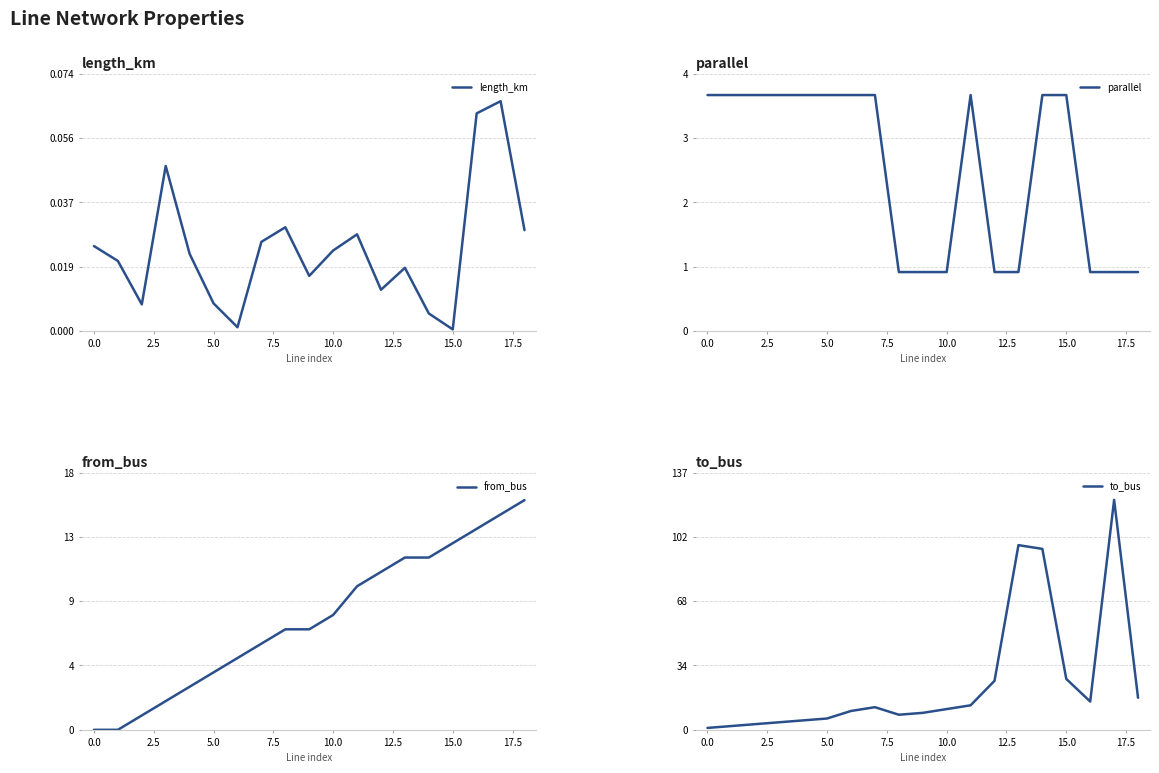

How many lines are shown in the chart?

4